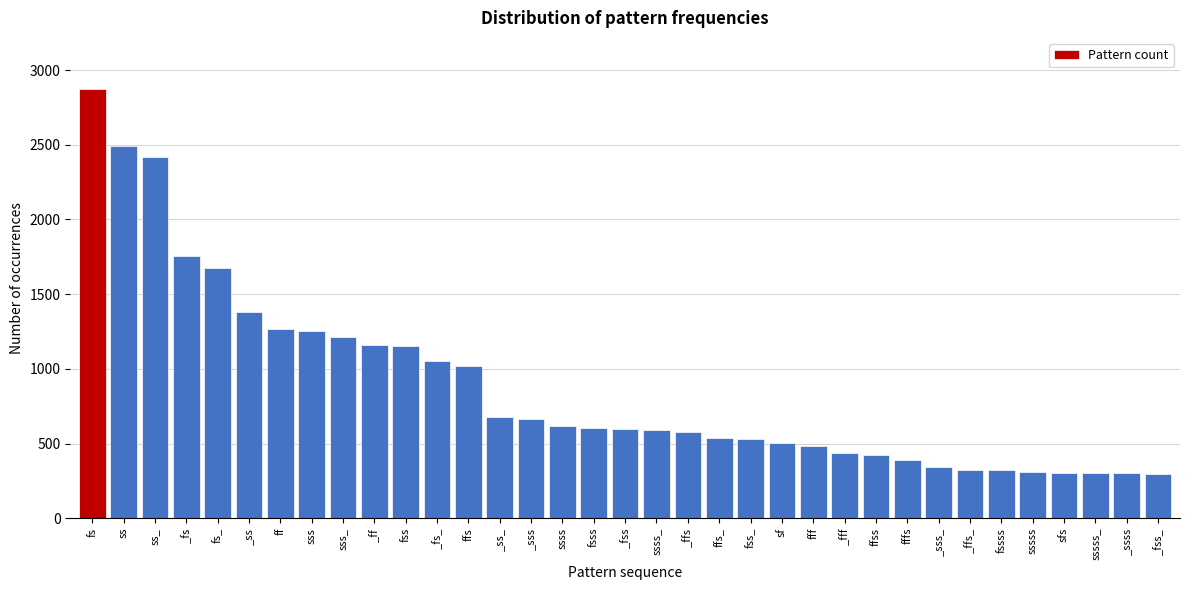

The value at _ffs_ is 323. True or false?

True